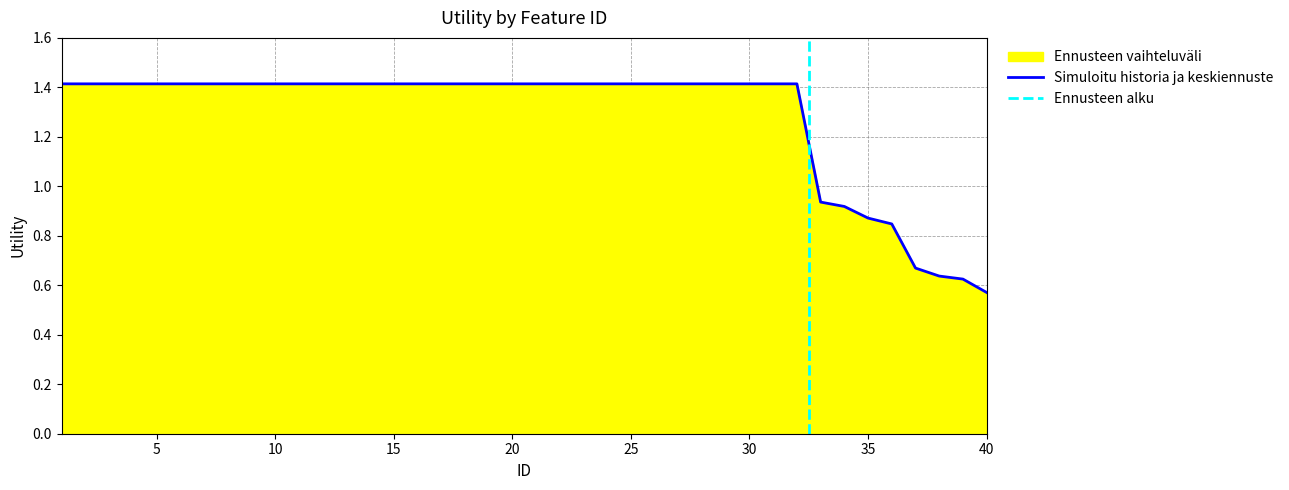

Where is the data nearest to the value 0?

40